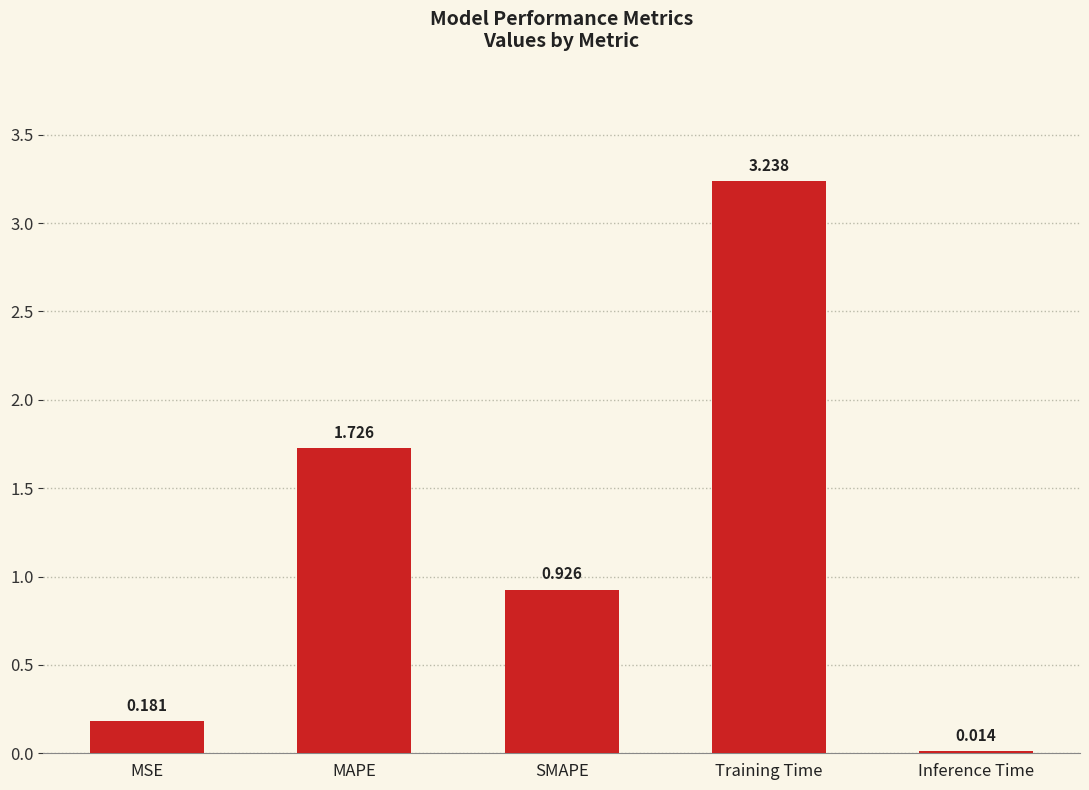

What is the label of the 2nd bar from the right?

Training Time